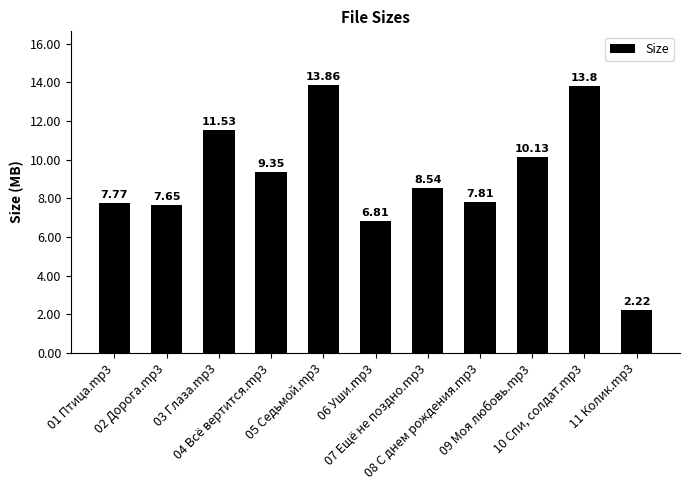

Between 10 Спи, солдат.mp3 and 07 Ещё не поздно.mp3, which is larger?

10 Спи, солдат.mp3